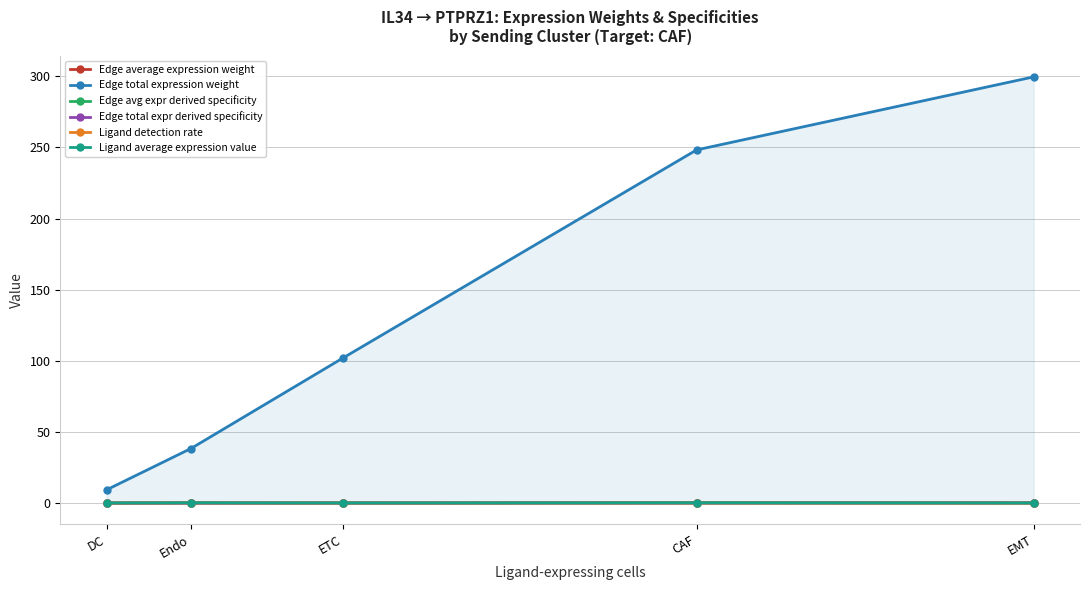

How many lines are shown in the chart?

6